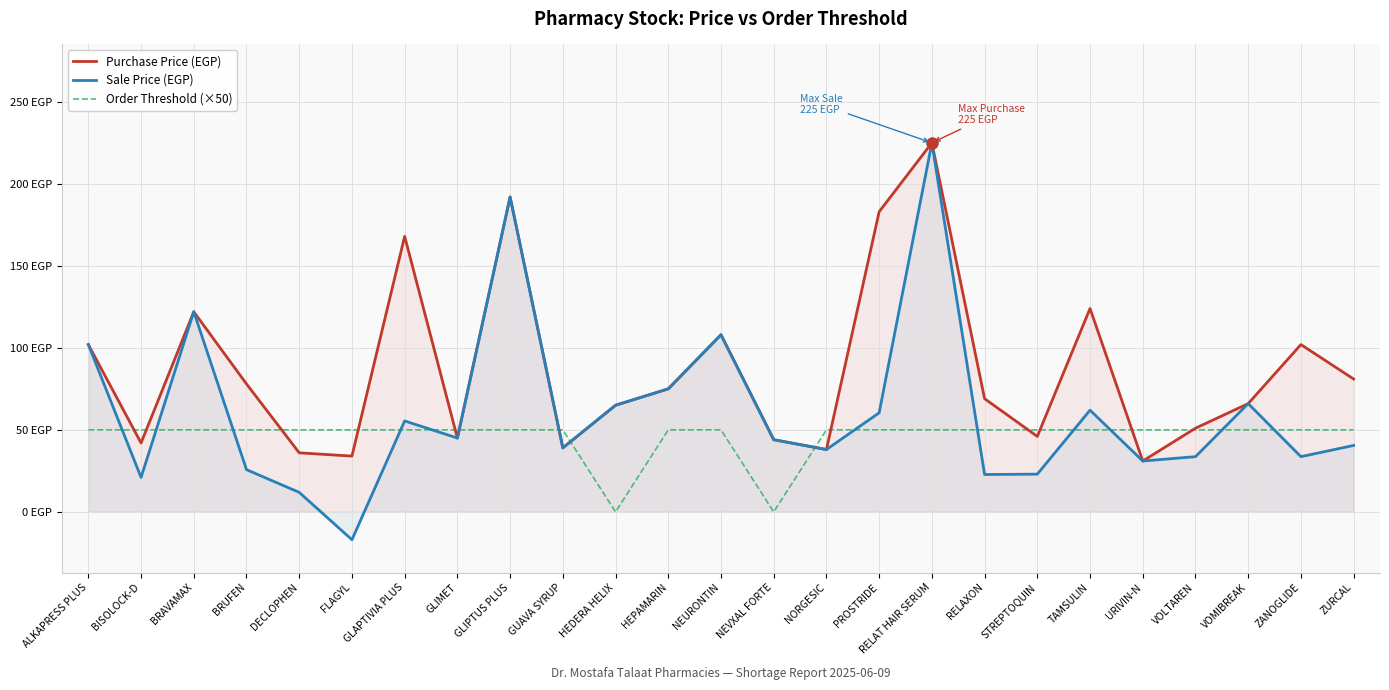

What is the total value across all series at TAMSULIN?

236.0